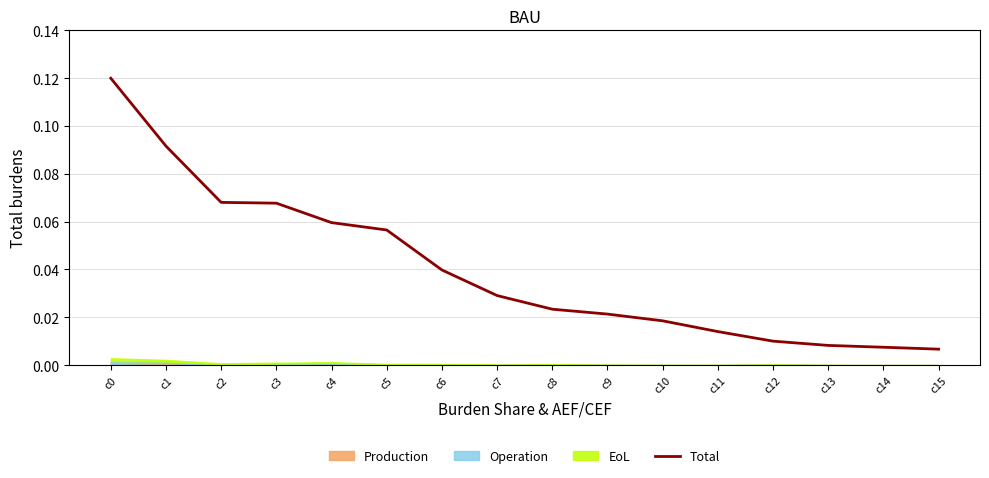

Is this an area chart (filled region under the line)?

No